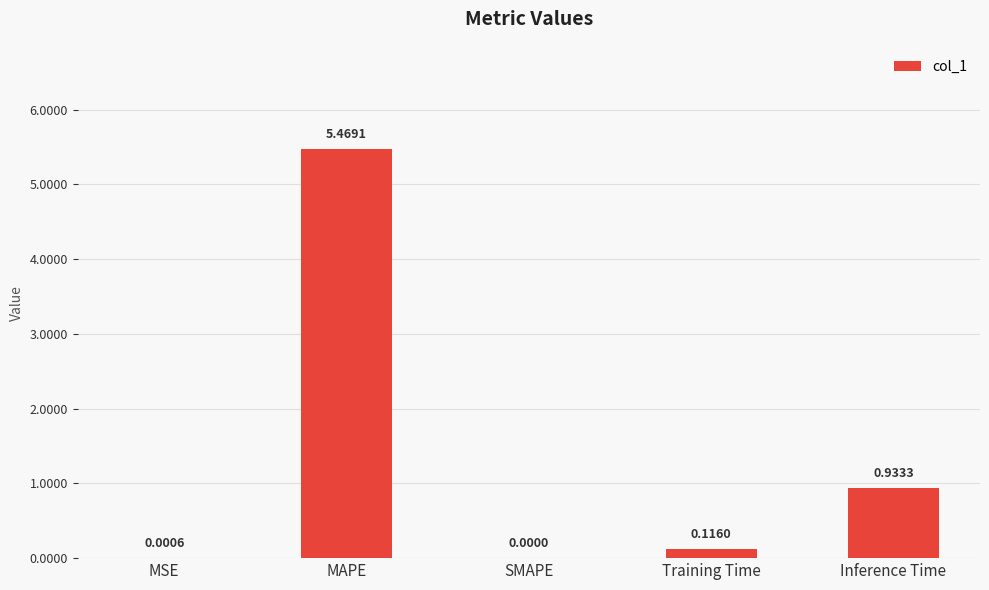

At which label is the value closest to 2?

Inference Time